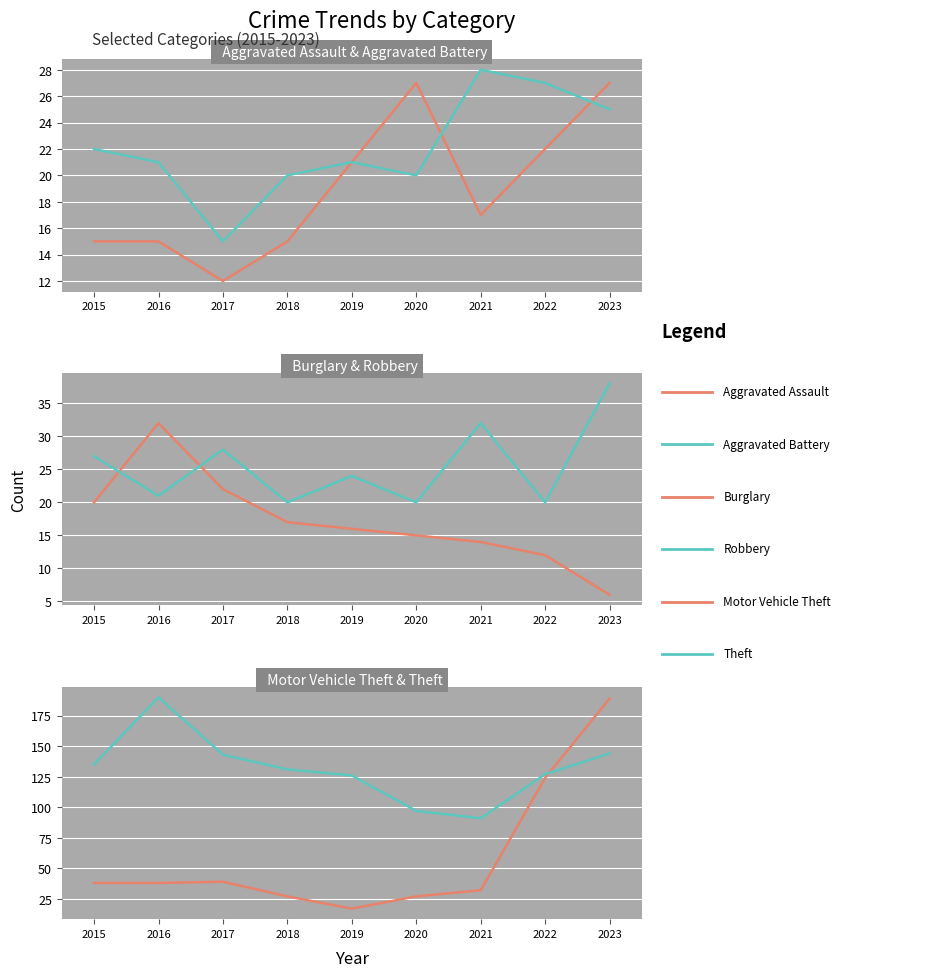

Reading right to left, list all the values displayed in this chart.

Aggravated Assault: 27	22	17	27	21	15	12	15	15
Aggravated Battery: 25	27	28	20	21	20	15	21	22
Burglary: 6	12	14	15	16	17	22	32	20
Robbery: 38	20	32	20	24	20	28	21	27
Motor Vehicle Theft: 189	124	32	27	17	27	39	38	38
Theft: 144	127	91	97	126	131	143	190	135